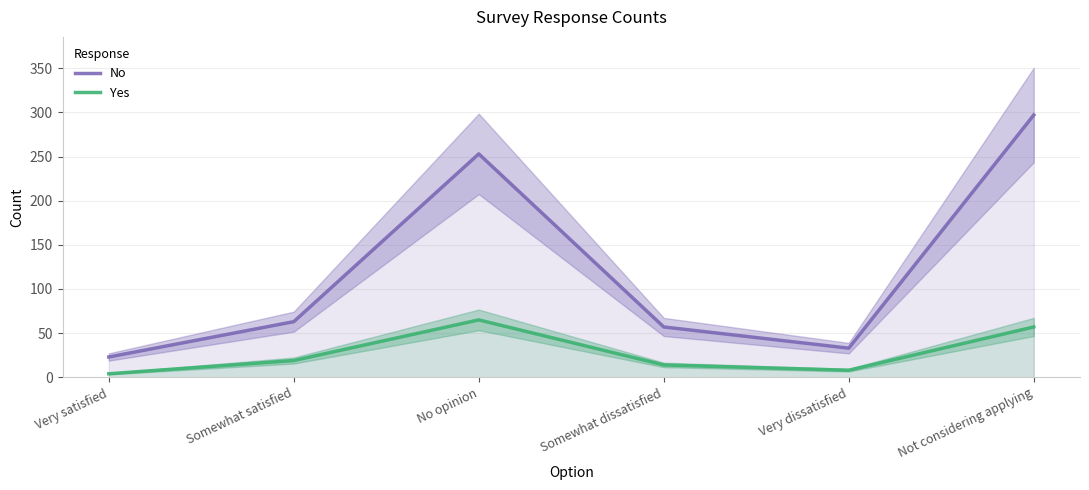

True or false: No and Yes cross at least once.

False